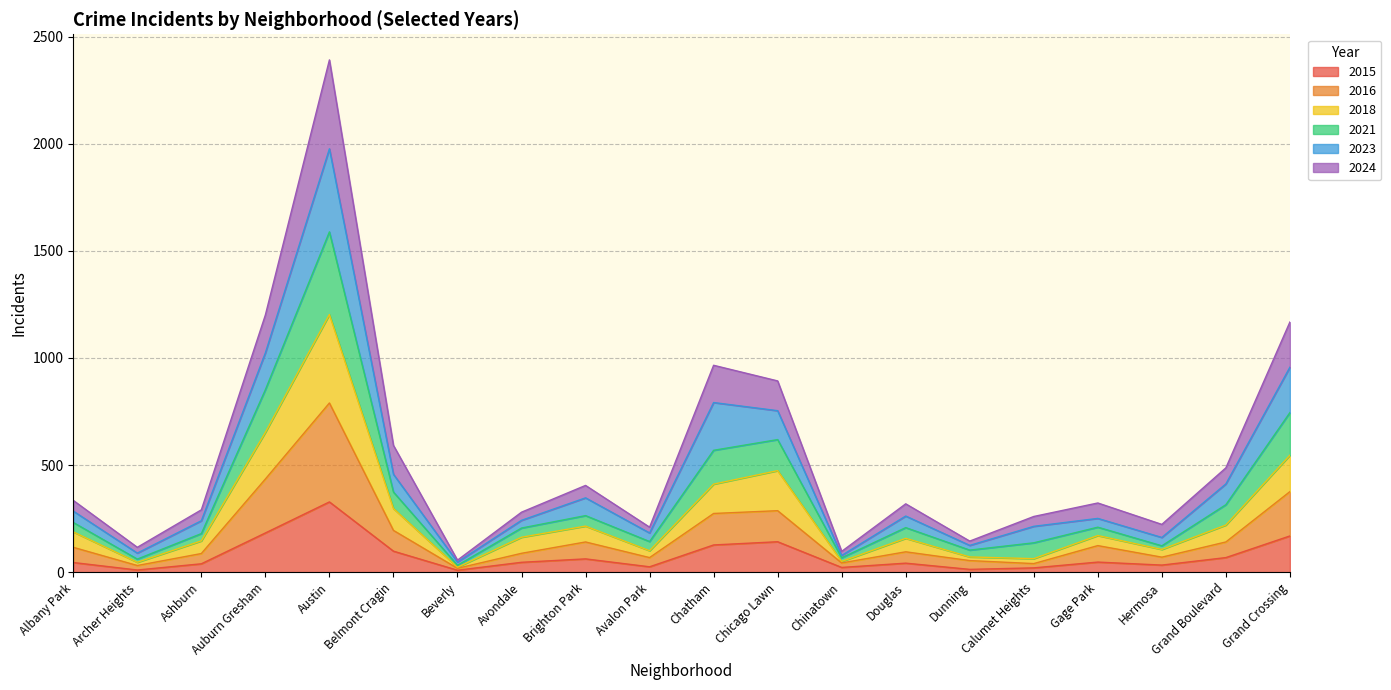

True or false: 2024 and 2015 intersect in this chart.

False